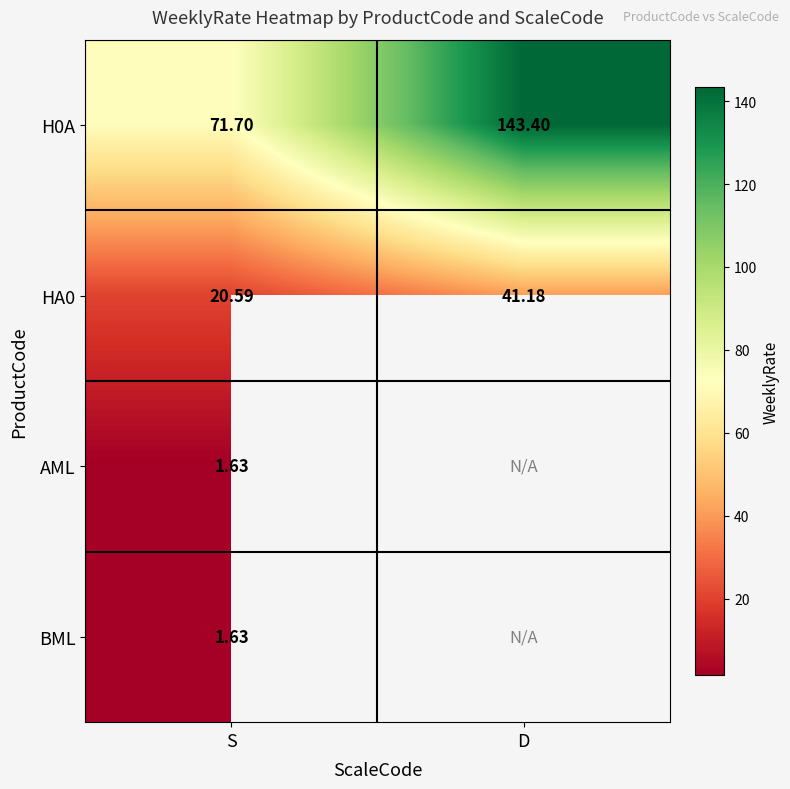

What value does the H0A series have at D?

143.4